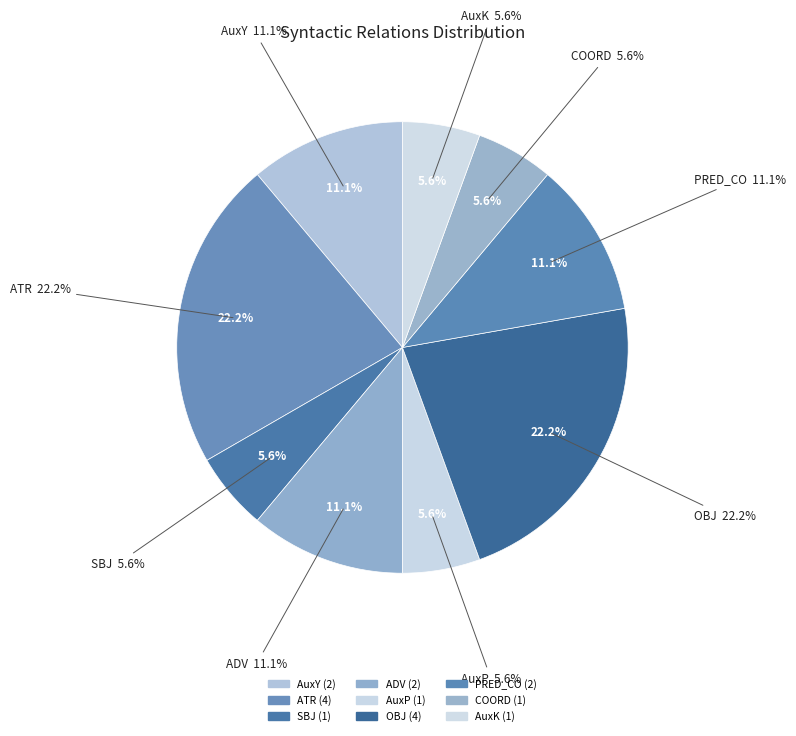

Rank the categories by value from lowest to highest.

SBJ, AuxP, COORD, AuxK, AuxY, ADV, PRED_CO, ATR, OBJ